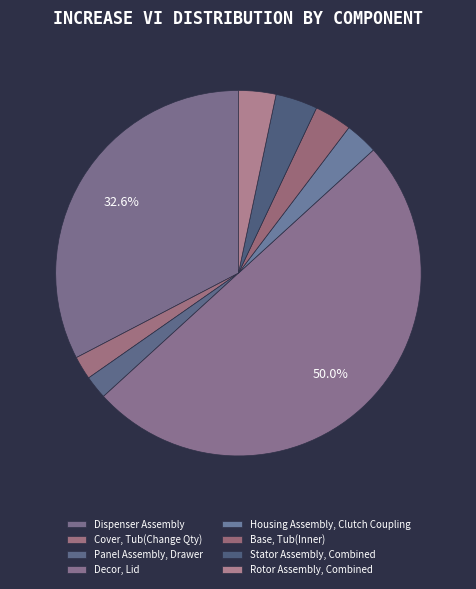

What is the total percentage of Decor, Lid and Rotor Assembly, Combined?

53.3%